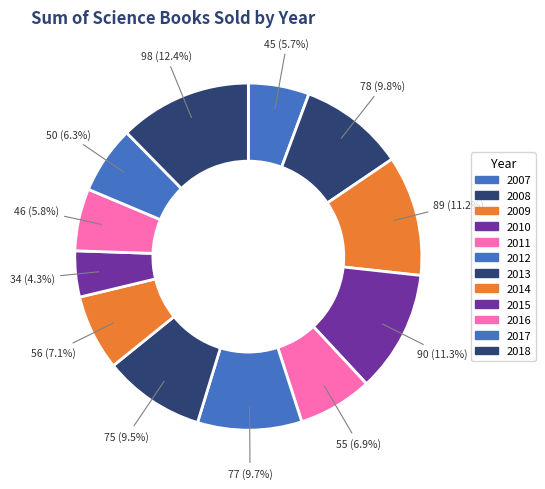

To the nearest percent, what percentage of the pie is 2009?

11%